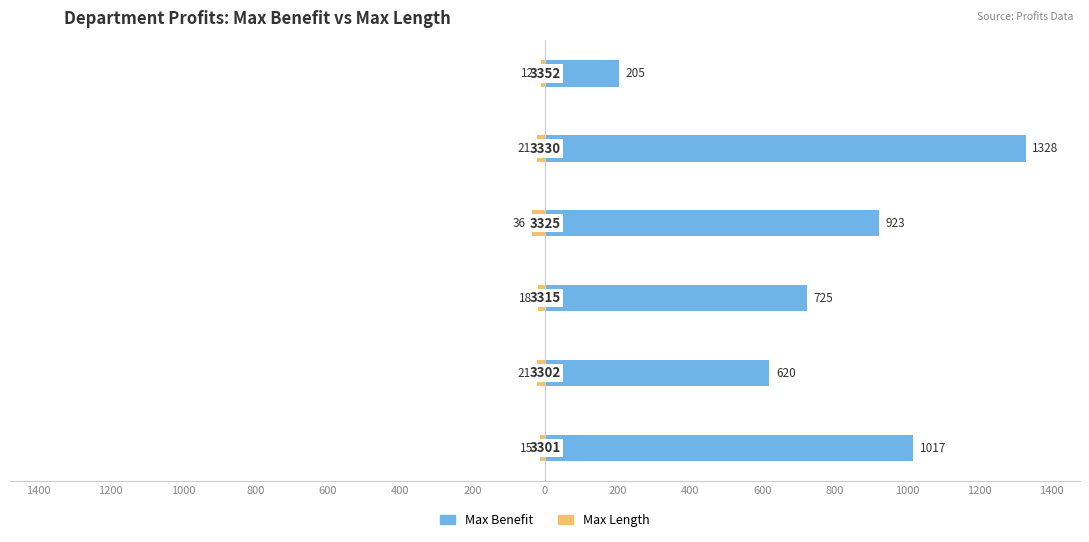

Reading right to left, extract all data points from this chart.

Max Length: 400=-12	600=-21	800=-36	1000=-18	1200=-21	1400=-15
Max Benefit: 400=205	600=1328	800=923	1000=725	1200=620	1400=1017